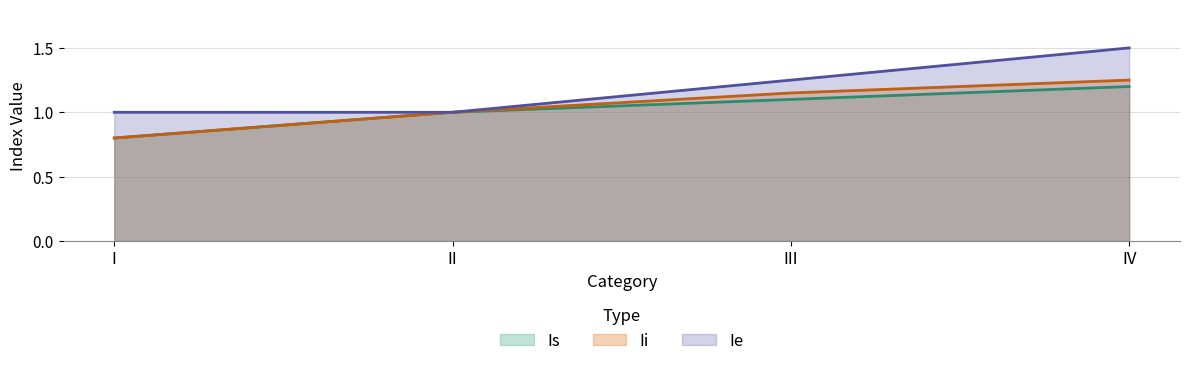

True or false: Ie has a value of 1.0 at II.

True